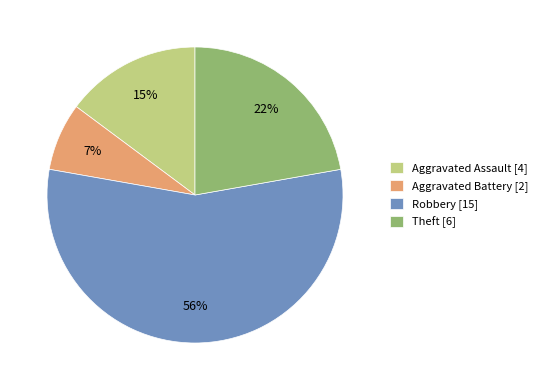

Do Robbery [15] and Aggravated Assault [4] together represent more than half of the pie?

Yes